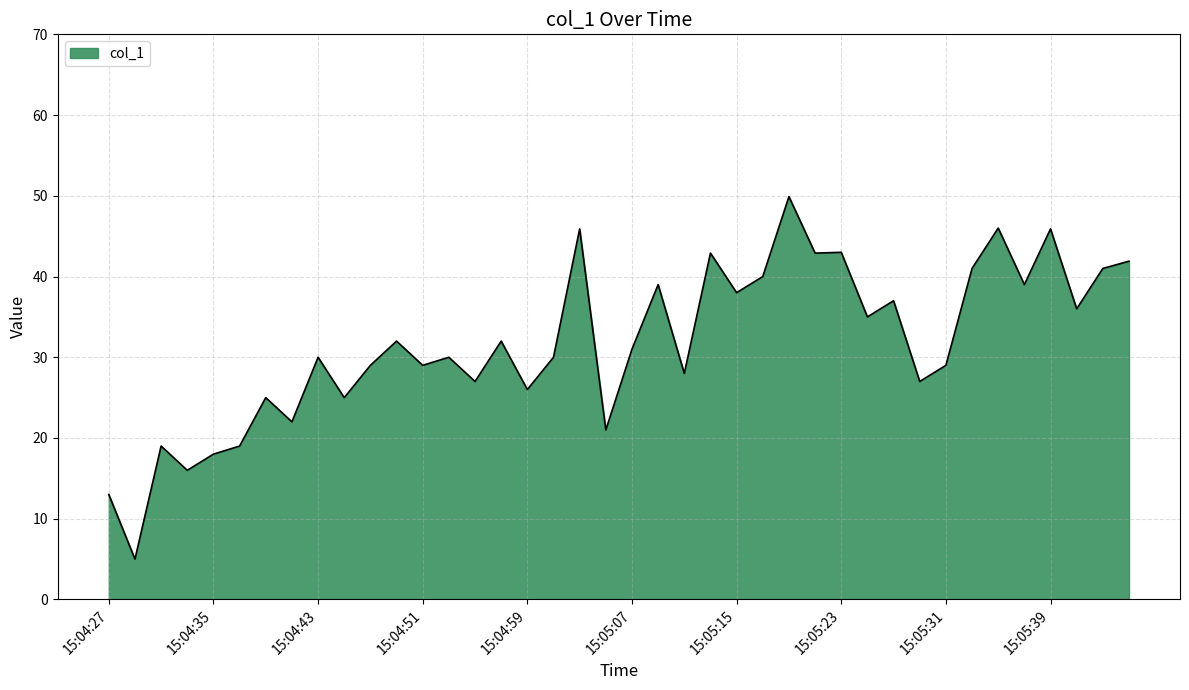

True or false: there are more than 2 points higher than both neighbors.

True